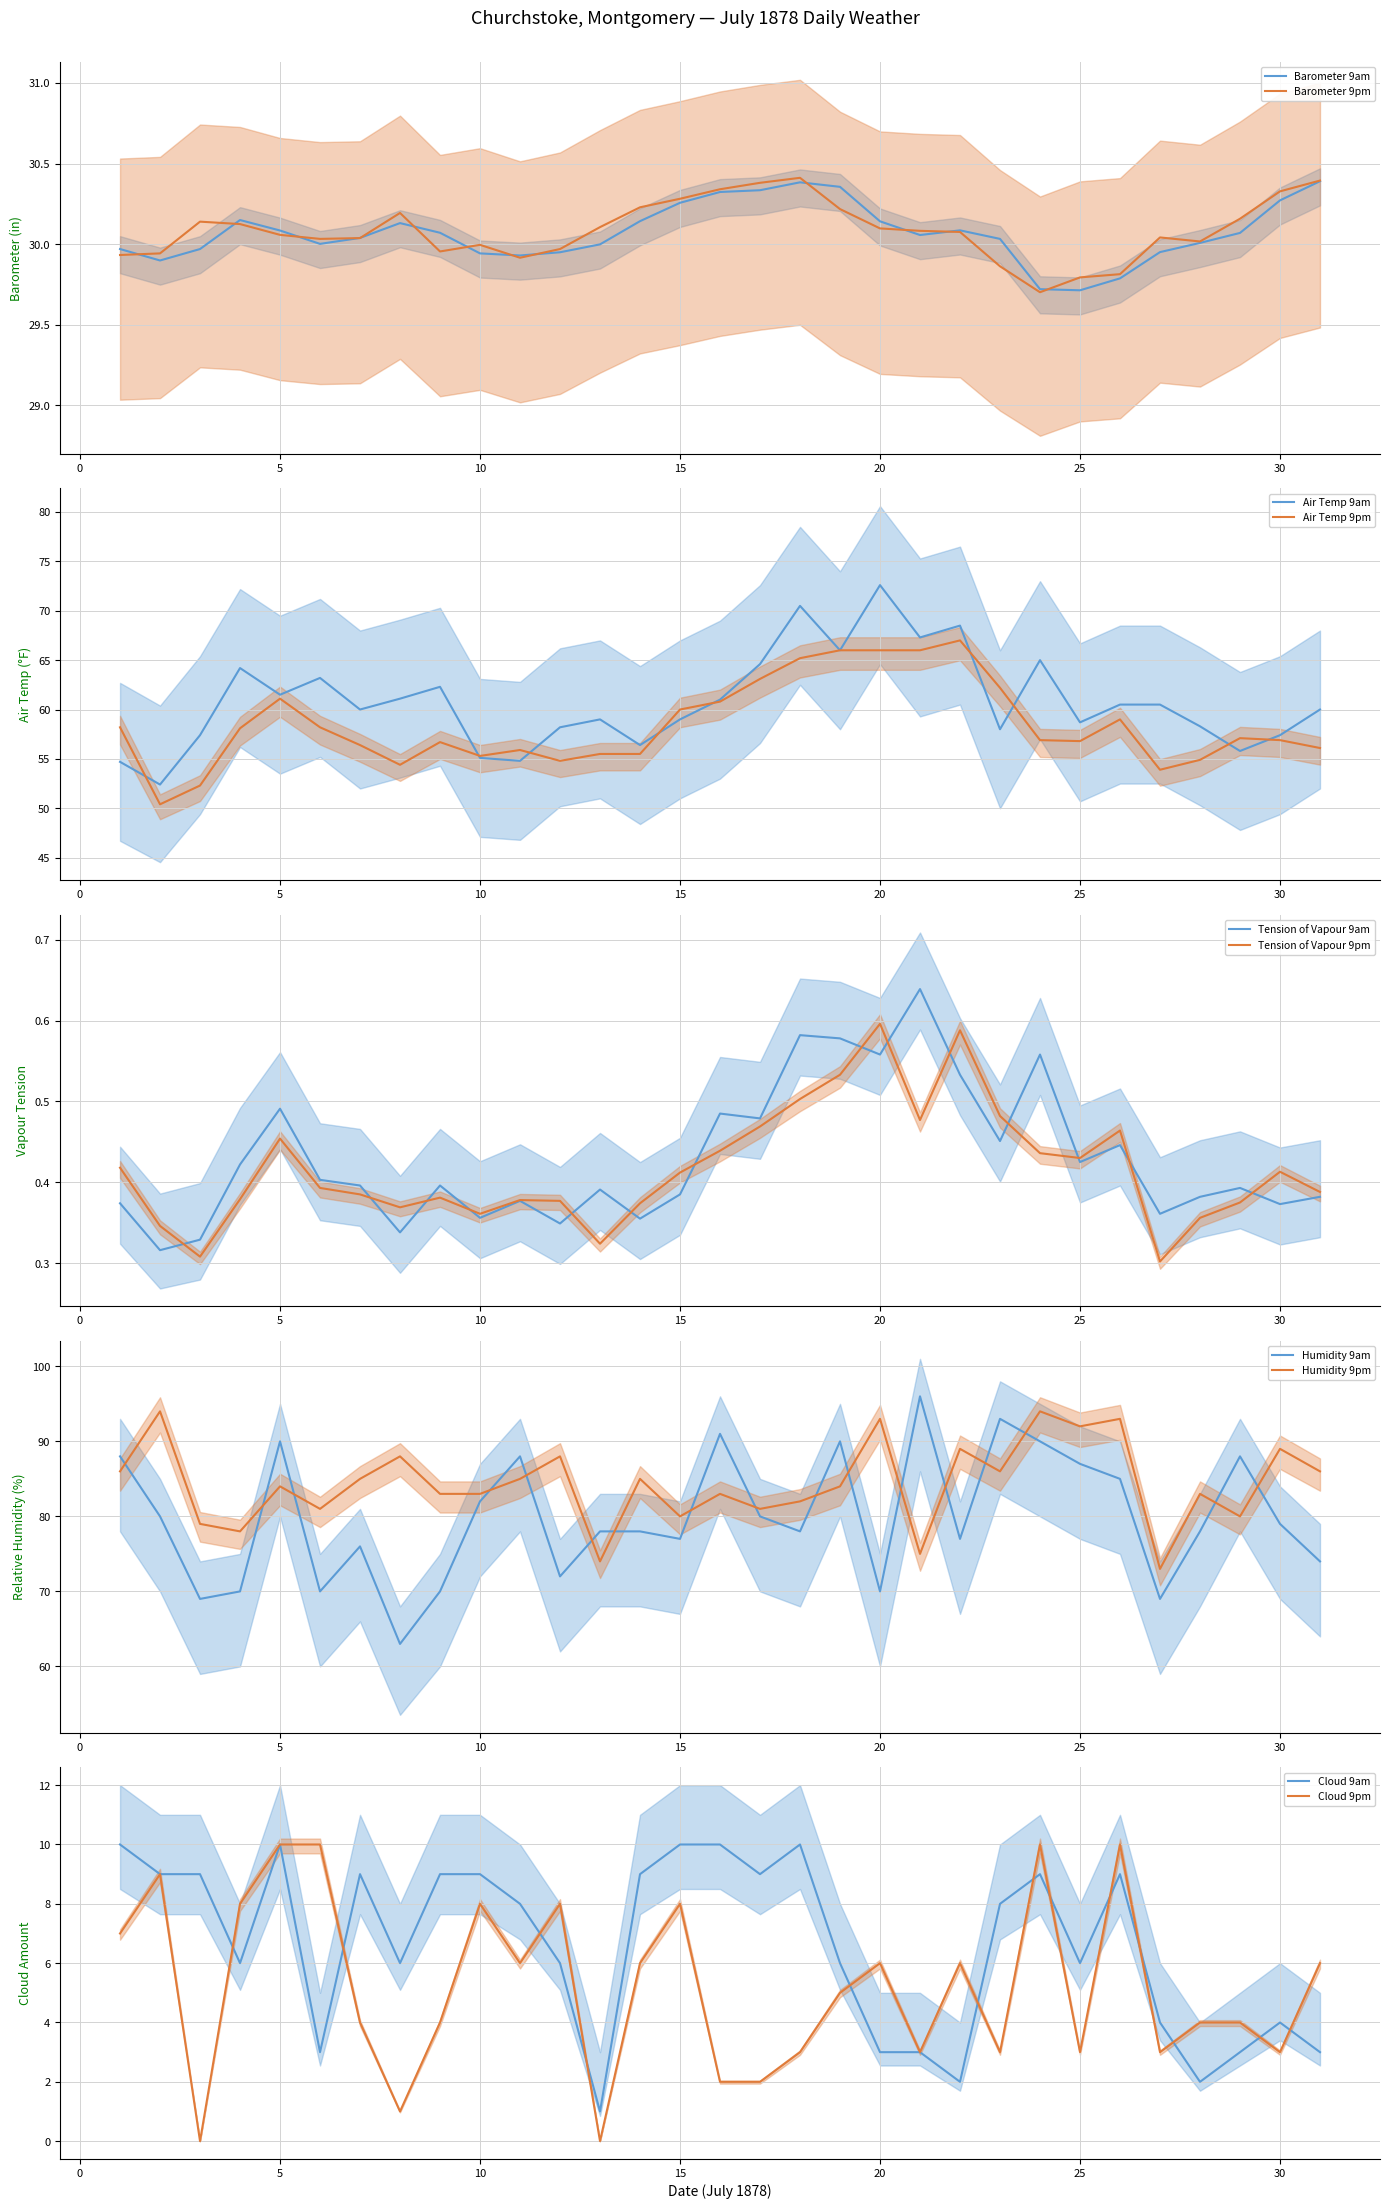

What is the minimum value for Barometer 9am?

29.7